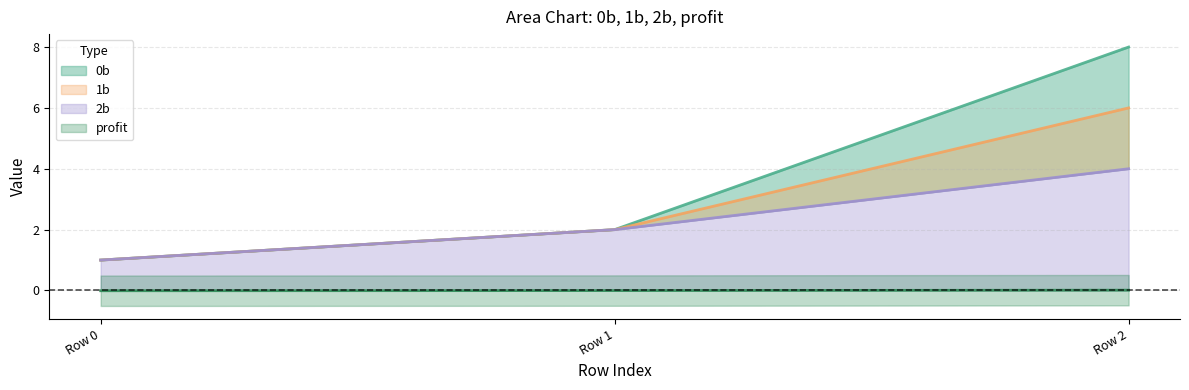

Which series has the largest total across all categories?

0b